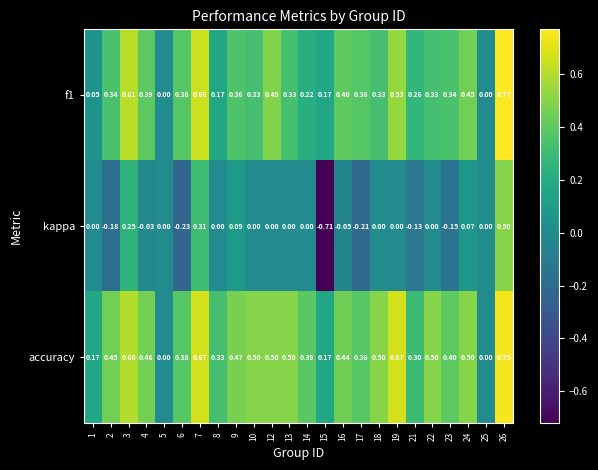

Between 1 and 10, which series saw the biggest shift?

accuracy